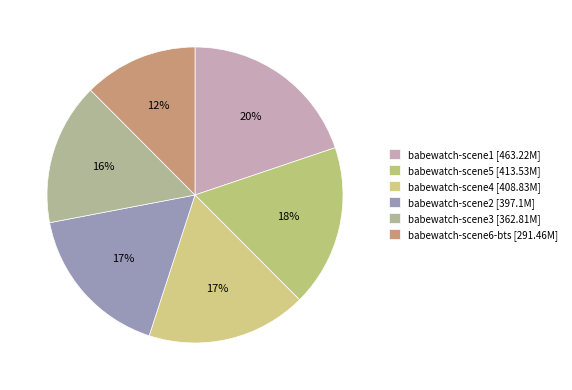

Count the number of slices in the pie.

6